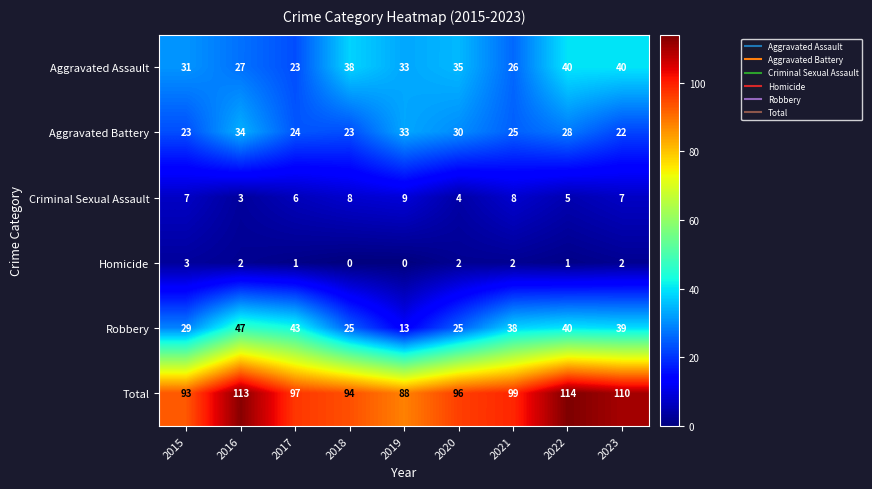

Which series has the largest total across all categories?

Total